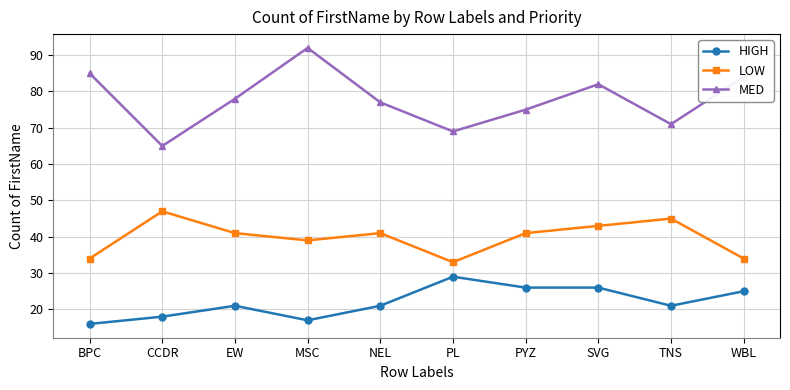

What is the spread (max minus min) of values at CCDR?

47